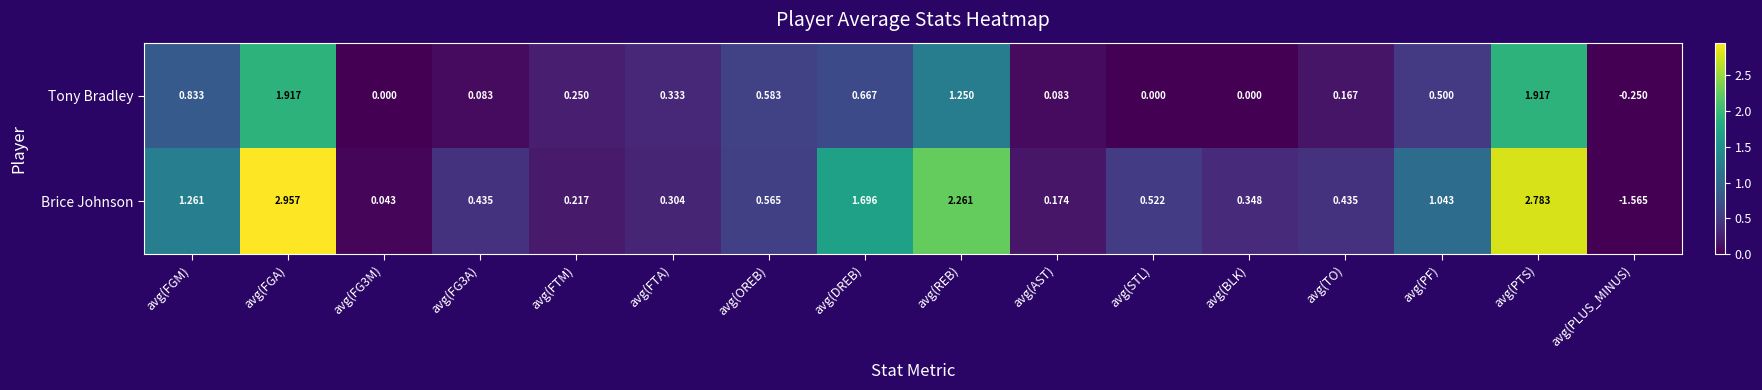

How many distinct data groups are displayed?

2